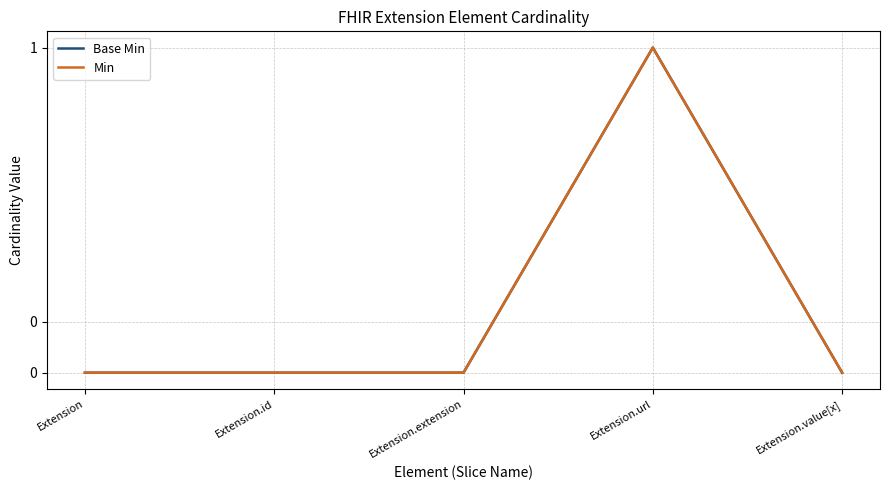

How many lines are shown in the chart?

2